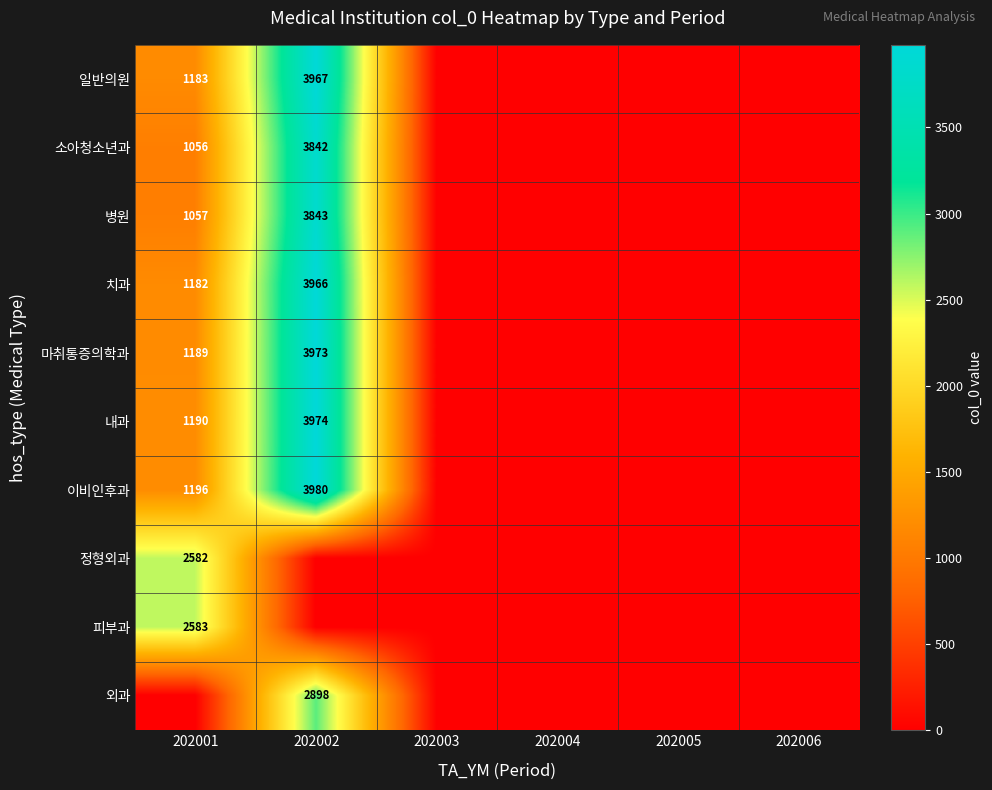

What is the sum of the 치과 values at 202002 and 202001?

5148